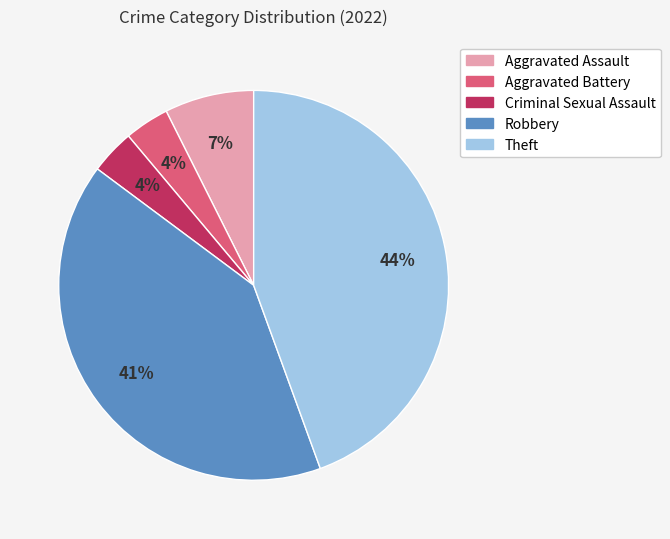

What is the largest slice in the pie chart?

Theft